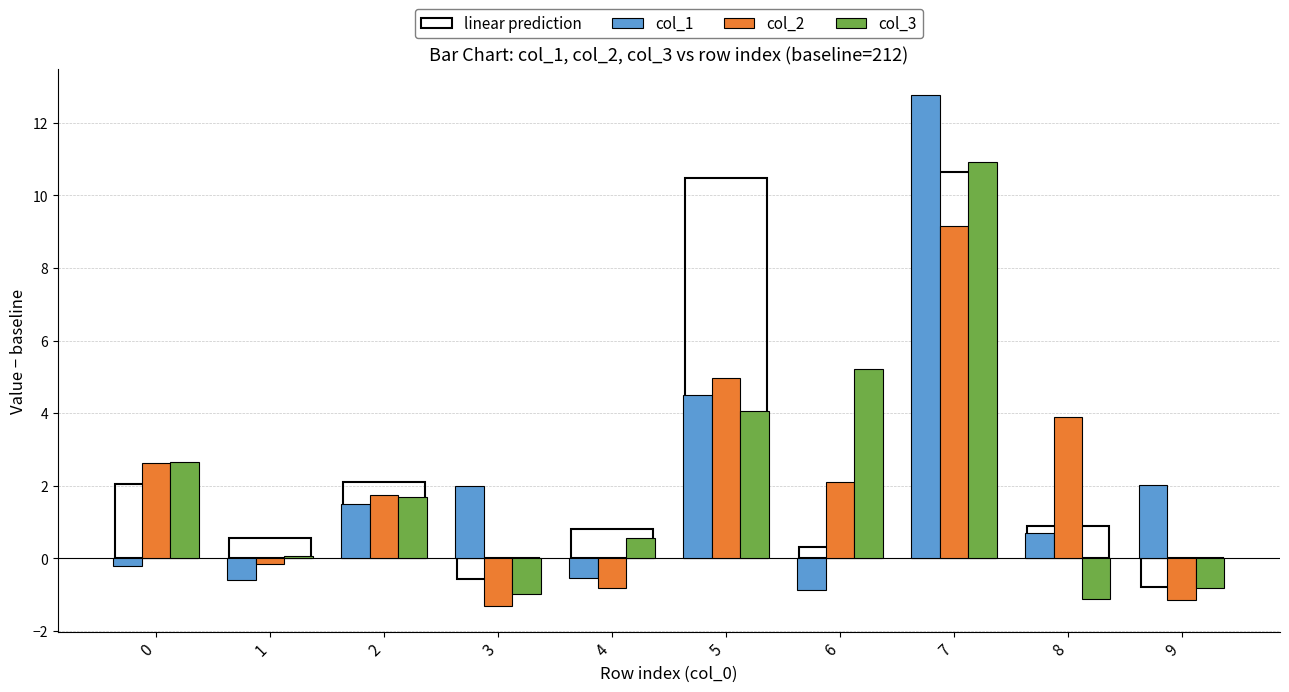

How many series are shown in this chart?

3